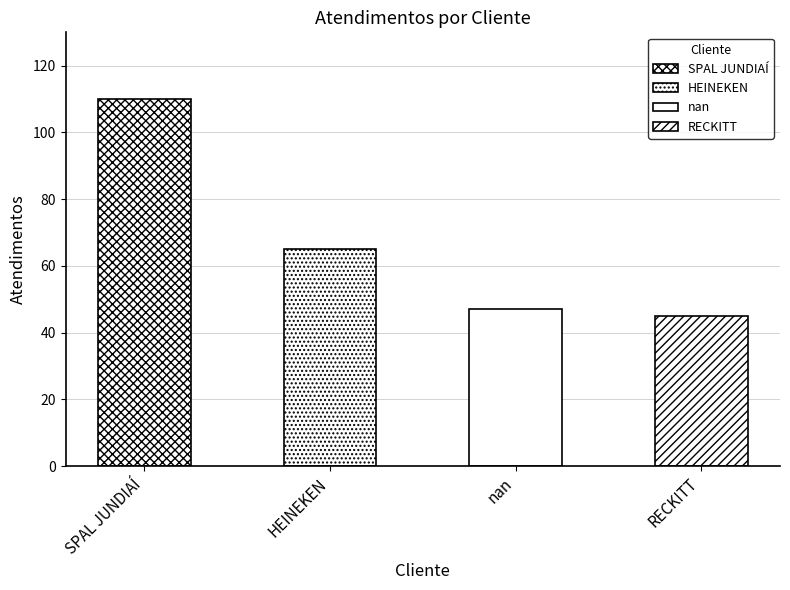

What value does the data have at SPAL JUNDIAÍ?

110